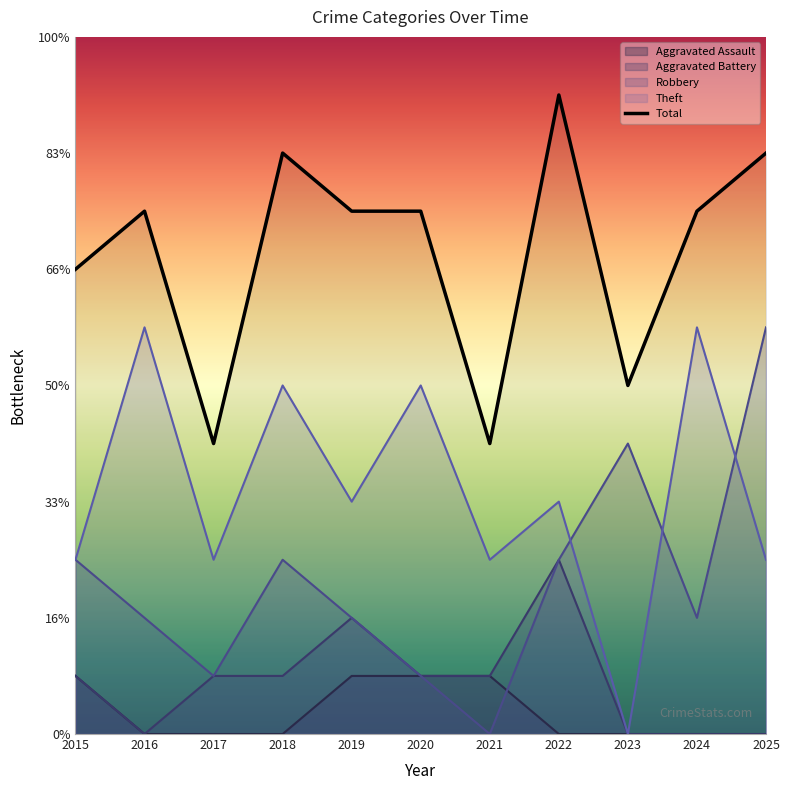

Rank the categories by Aggravated Assault value from highest to lowest.

2015, 2019, 2020, 2021, 2016, 2017, 2018, 2022, 2023, 2024, 2025